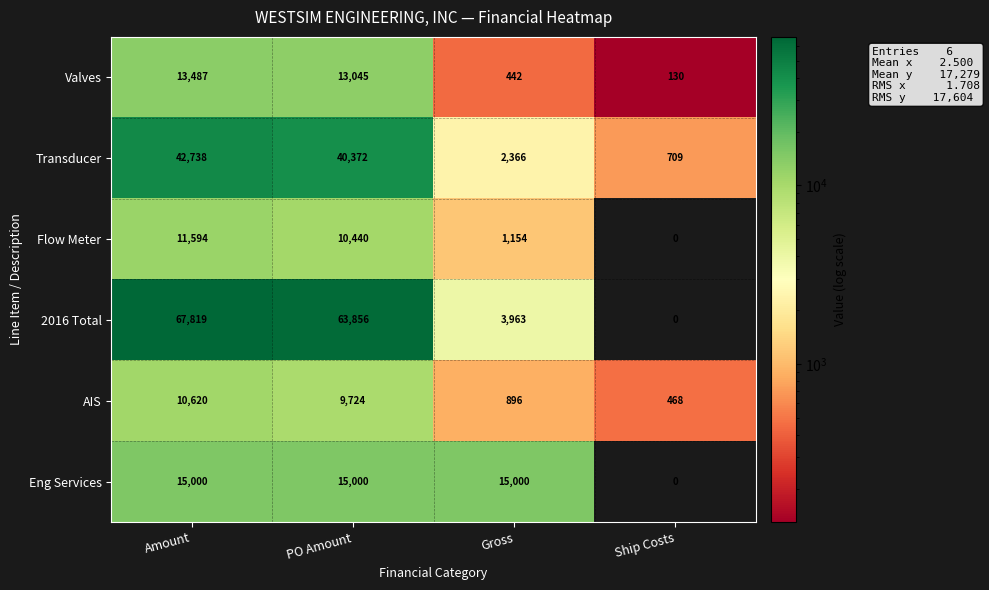

Between Amount and Gross, which is larger?

Amount